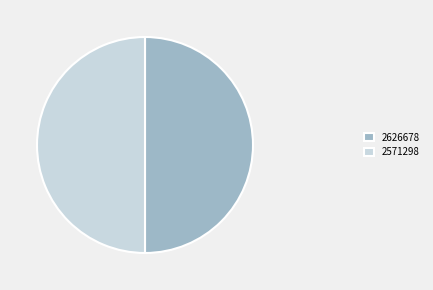

How many segments does this pie chart have?

2